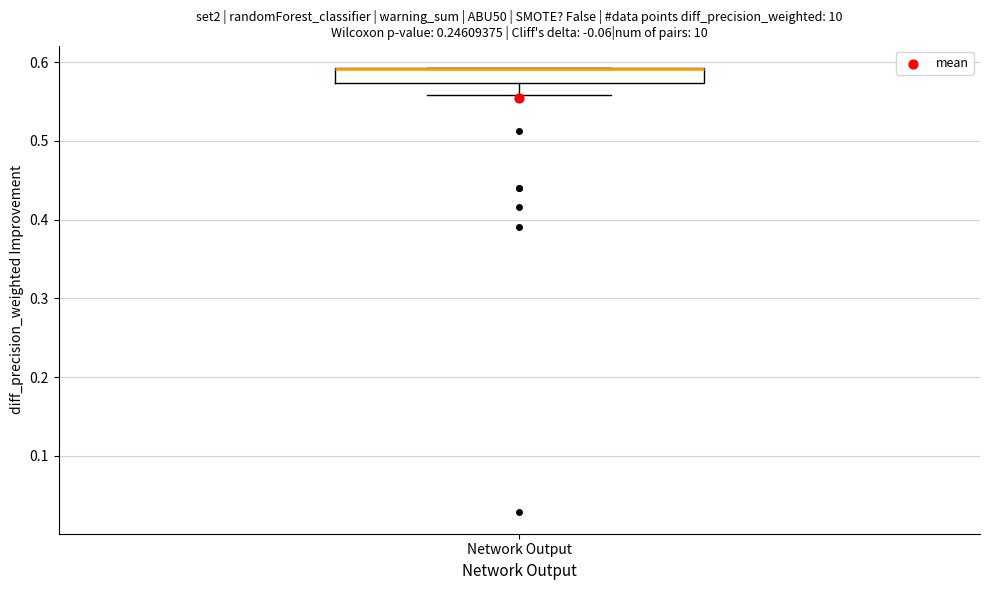

Transcribe this box plot: give where the median line is, the range the box spans, and where the two whiskers end, as read against the y-axis. The values are not printed on the chart, so give them approximately, as read against the axis.

median 0.59 (drawn on the box's upper edge), box 0.57 to 0.59, whiskers 0.56 to 0.59